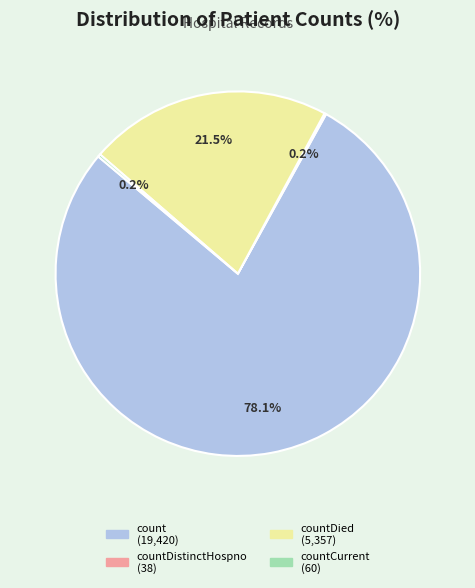

Is there a majority slice in this chart?

Yes